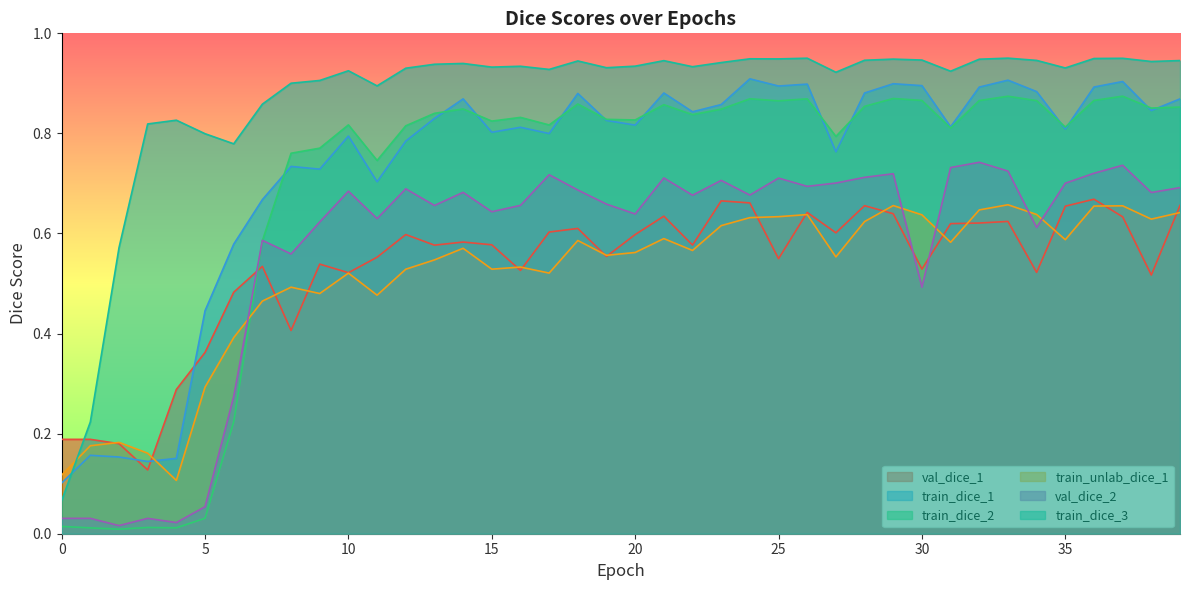

What is the maximum value for val_dice_2?

0.7